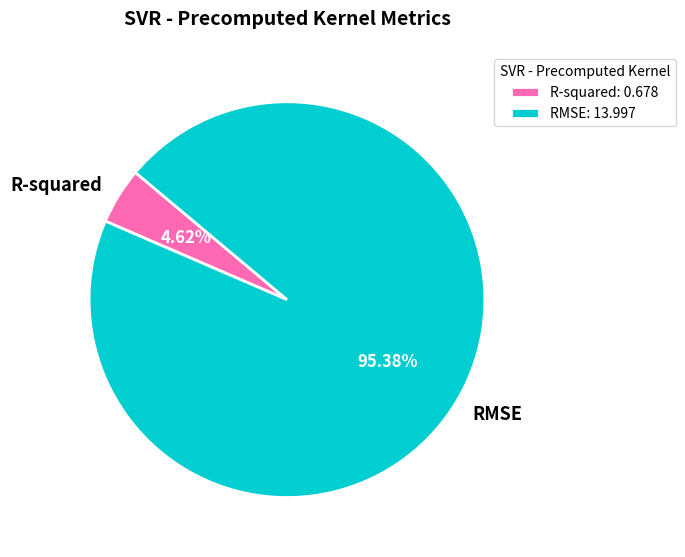

Is there a majority slice in this chart?

Yes